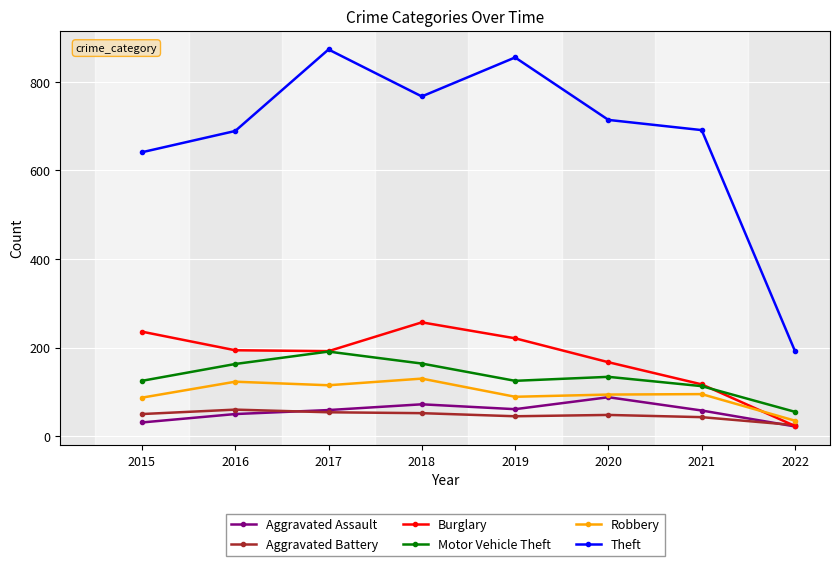

What are all the series names shown in the legend?

Aggravated Assault, Aggravated Battery, Burglary, Motor Vehicle Theft, Robbery, Theft